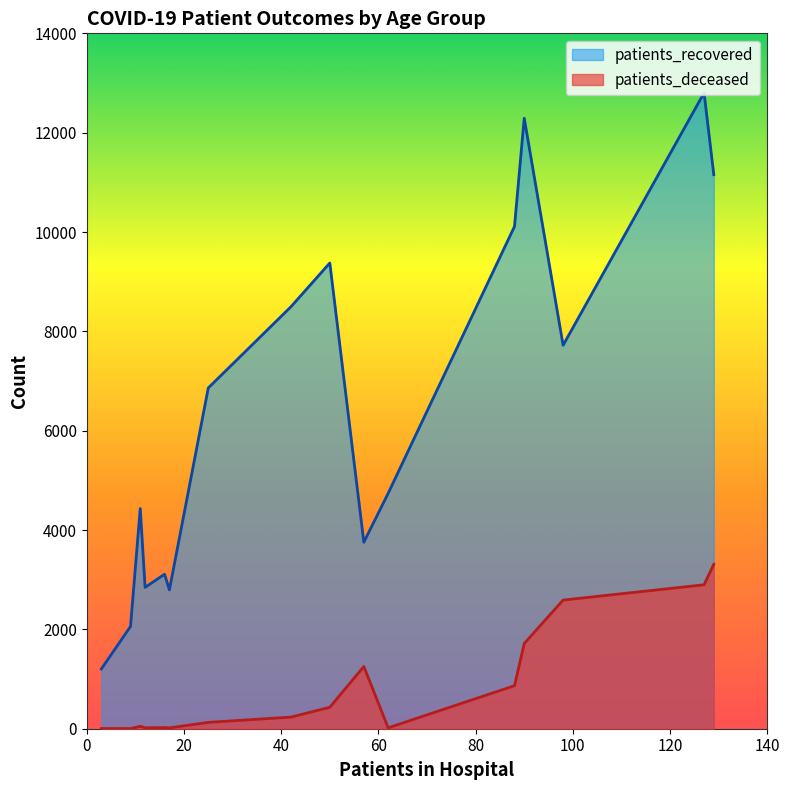

What is the difference between the maximum and second lowest values in the patients_recovered series?

10742